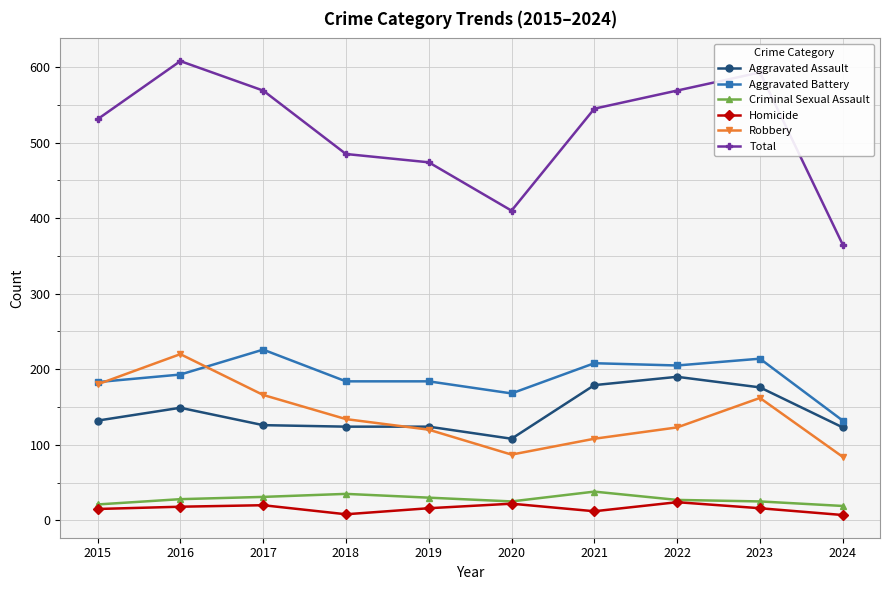

What is the sum of the Criminal Sexual Assault values at 2023 and 2020?

50